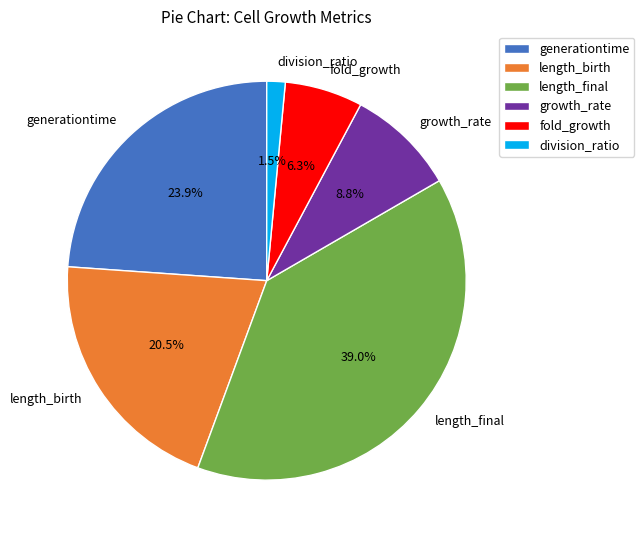

Is there any slice that represents more than half of the pie?

No